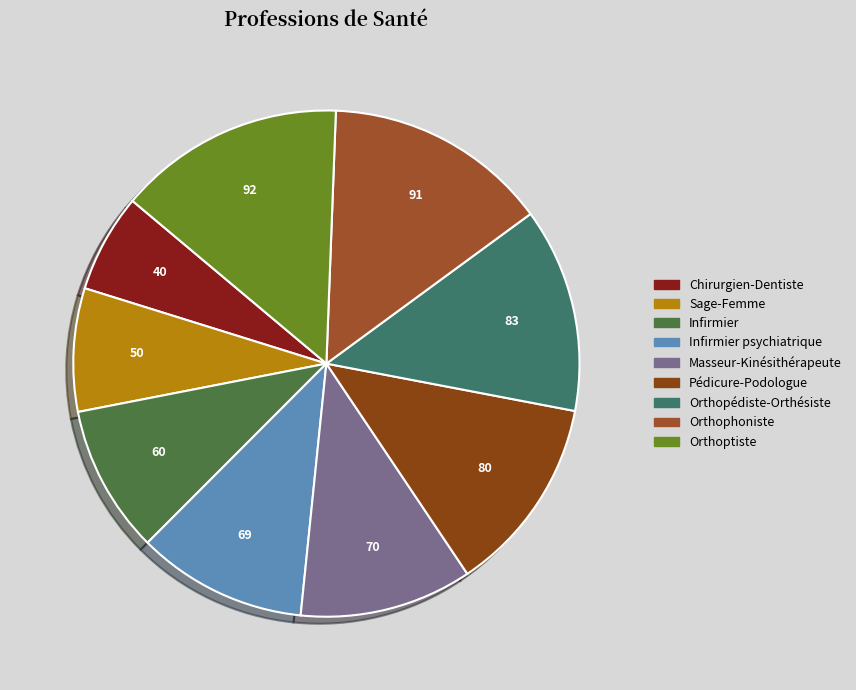

How many slices are in this pie chart?

9